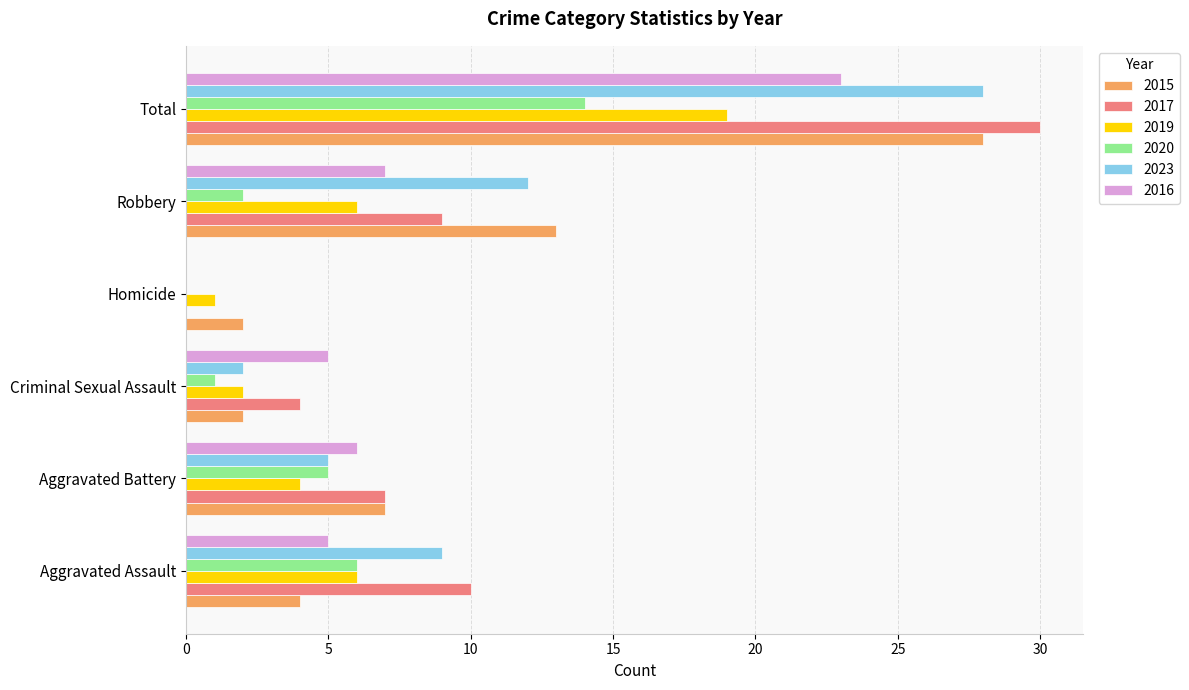

What are all the series names shown in the legend?

2015, 2017, 2019, 2020, 2023, 2016